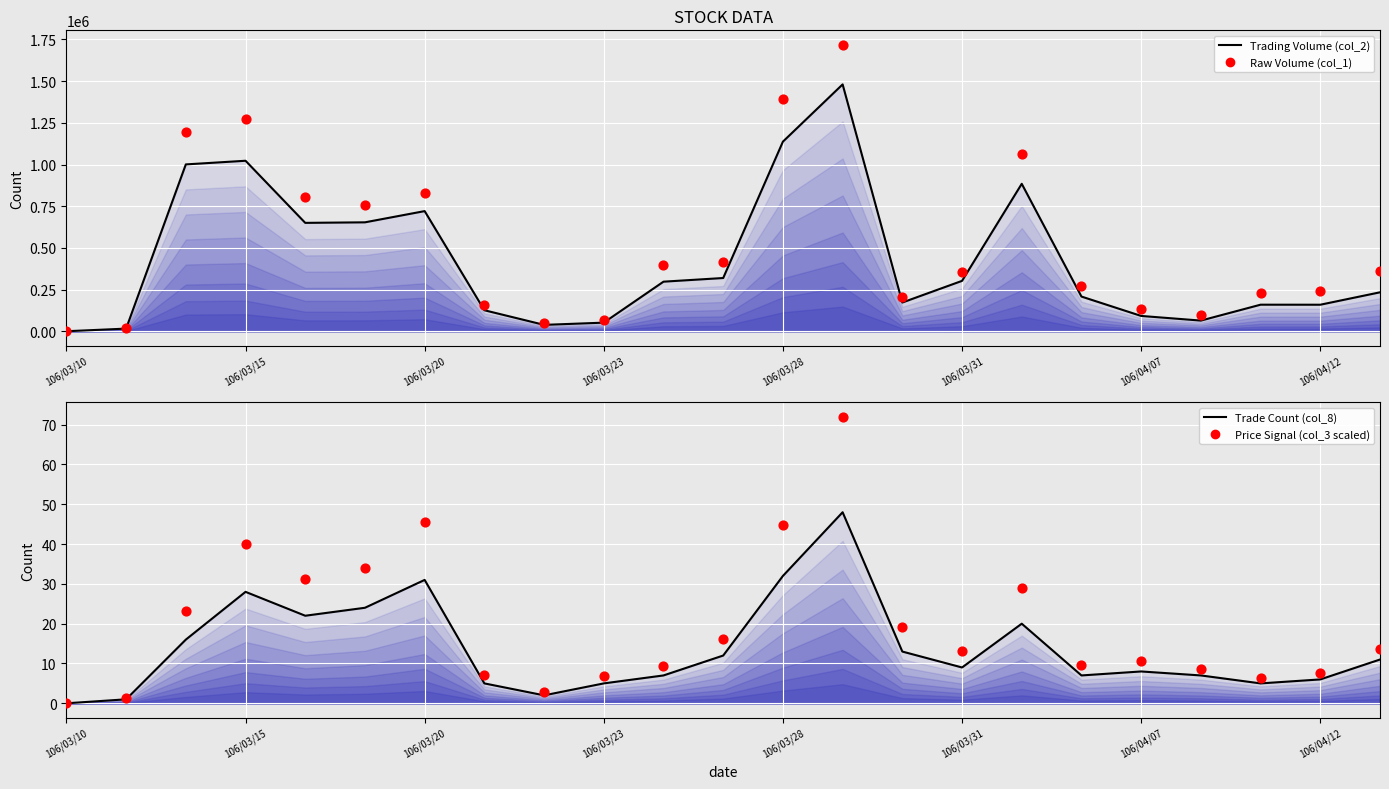

Is the value of Price Signal (col_3 scaled) at 20 greater than the value of Trade Count (col_8) at 11?

No